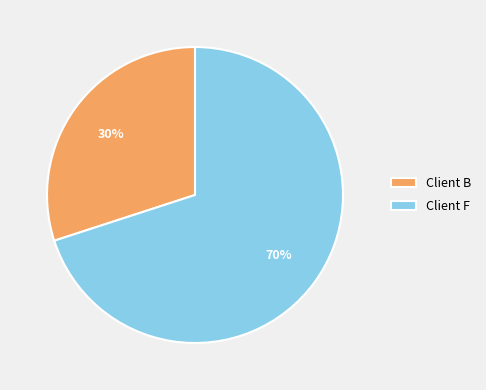

How many slices are in this pie chart?

2